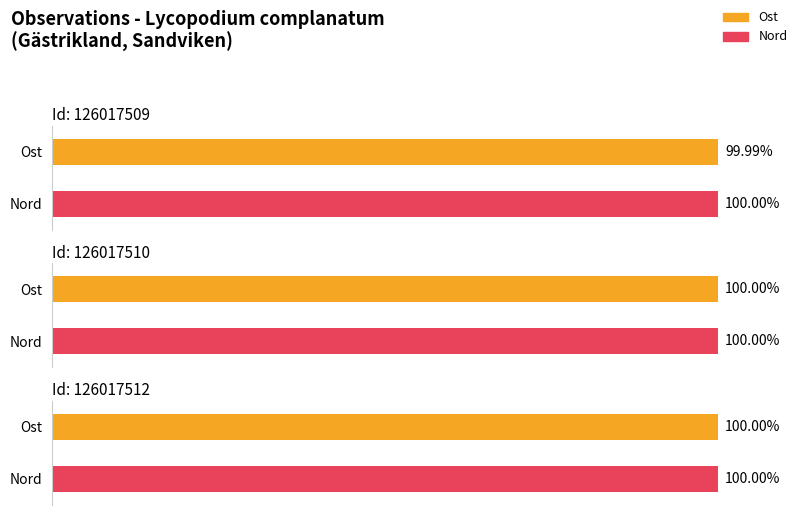

True or false: Nord has a value of 10634786 at 126017512.

False